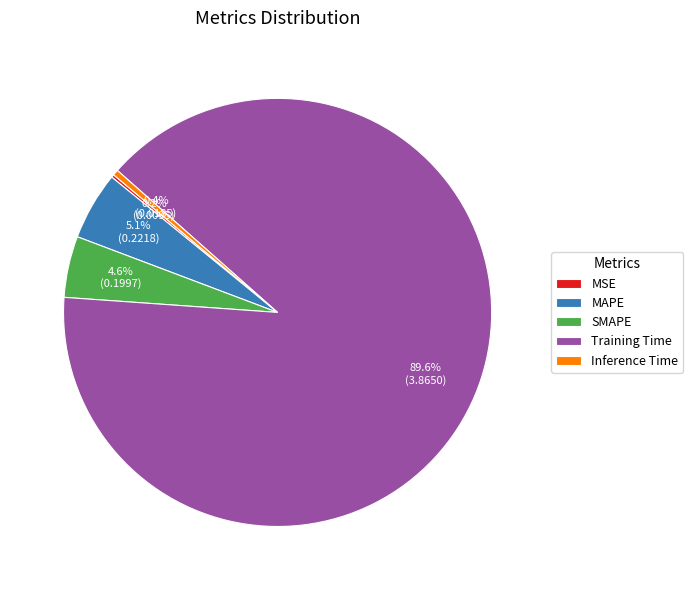

True or false: Inference Time accounts for 0% of the total.

True